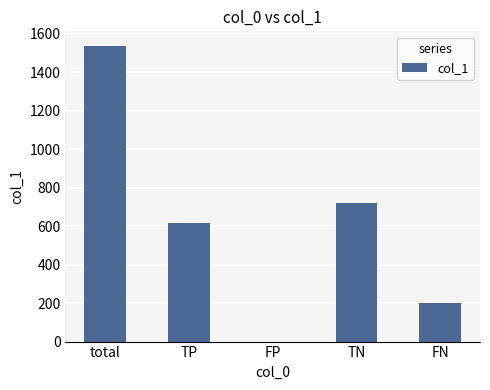

Read the value at FN, to the nearest 100.

200